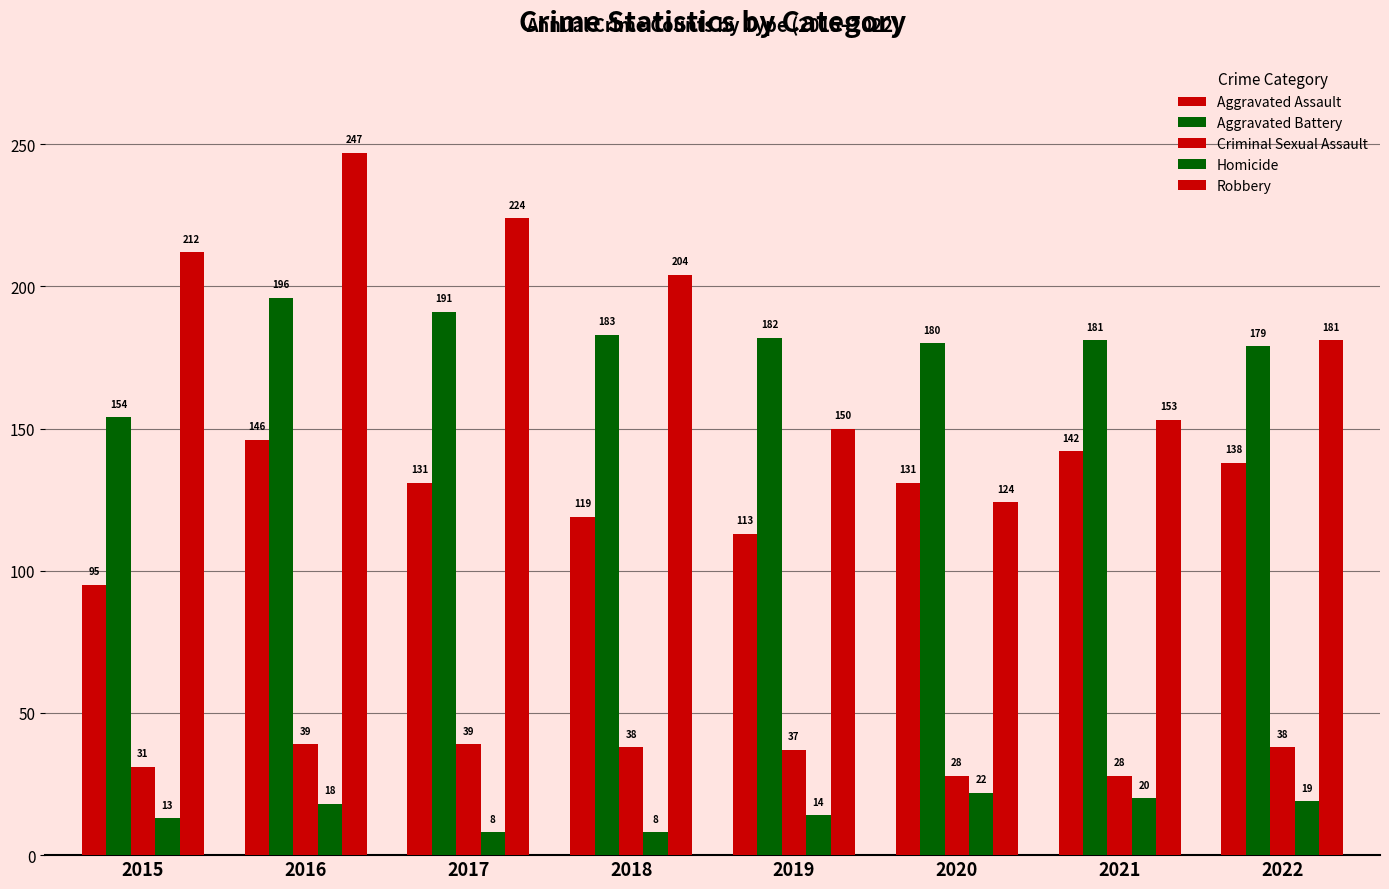

How many groups of bars are there?

8